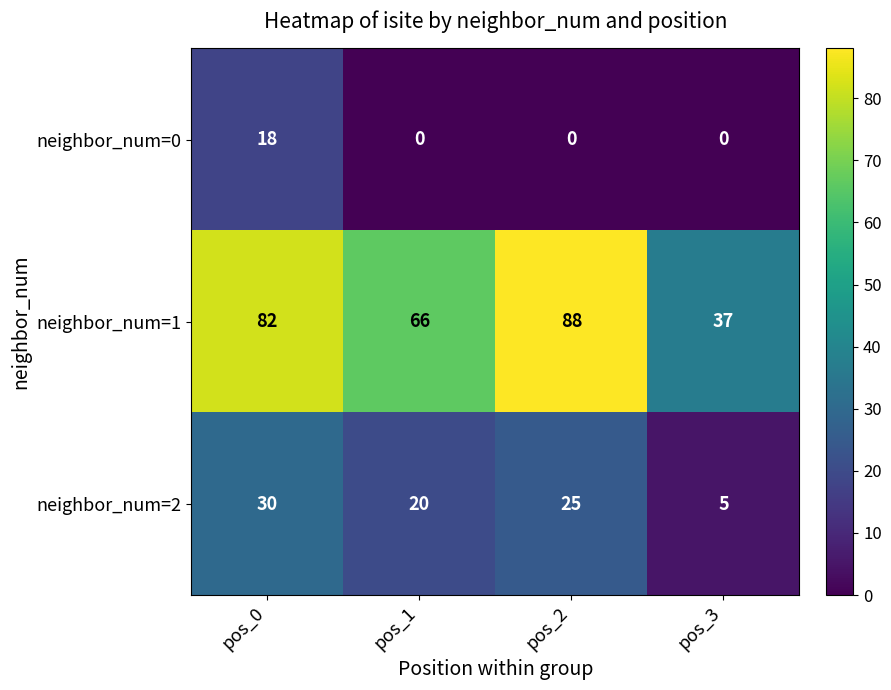

Reading right to left, extract all data points from this chart.

neighbor_num=0: pos_3=0	pos_2=0	pos_1=0	pos_0=18
neighbor_num=1: pos_3=37	pos_2=88	pos_1=66	pos_0=82
neighbor_num=2: pos_3=5	pos_2=25	pos_1=20	pos_0=30